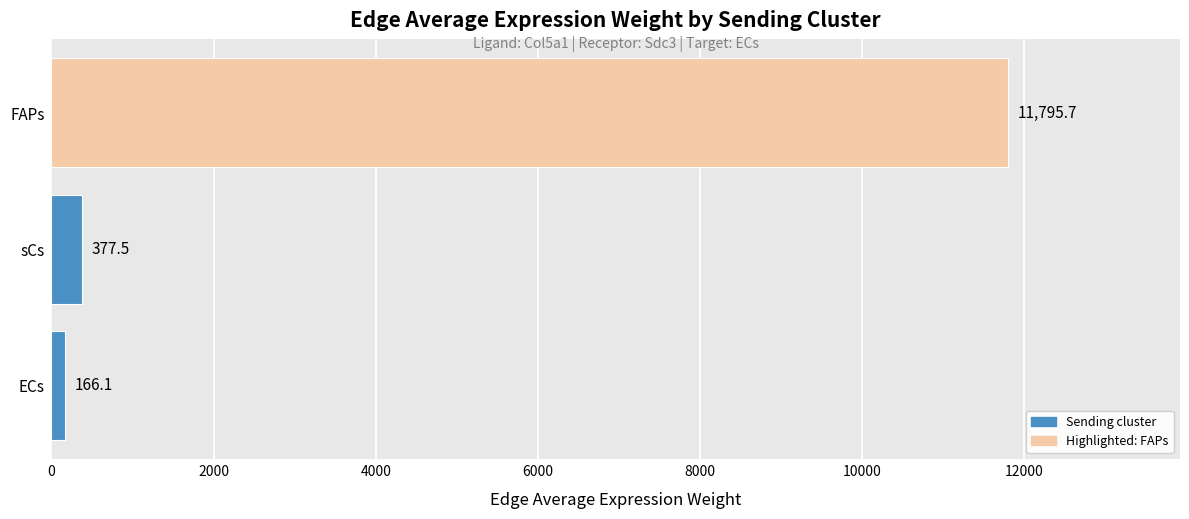

Count the number of data series in this chart.

1